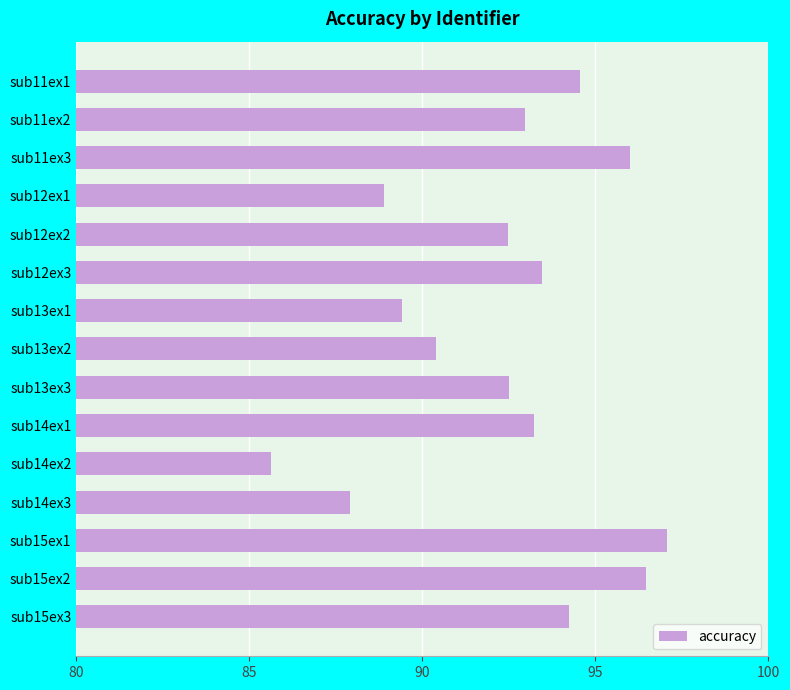

How many values are below 92?

5